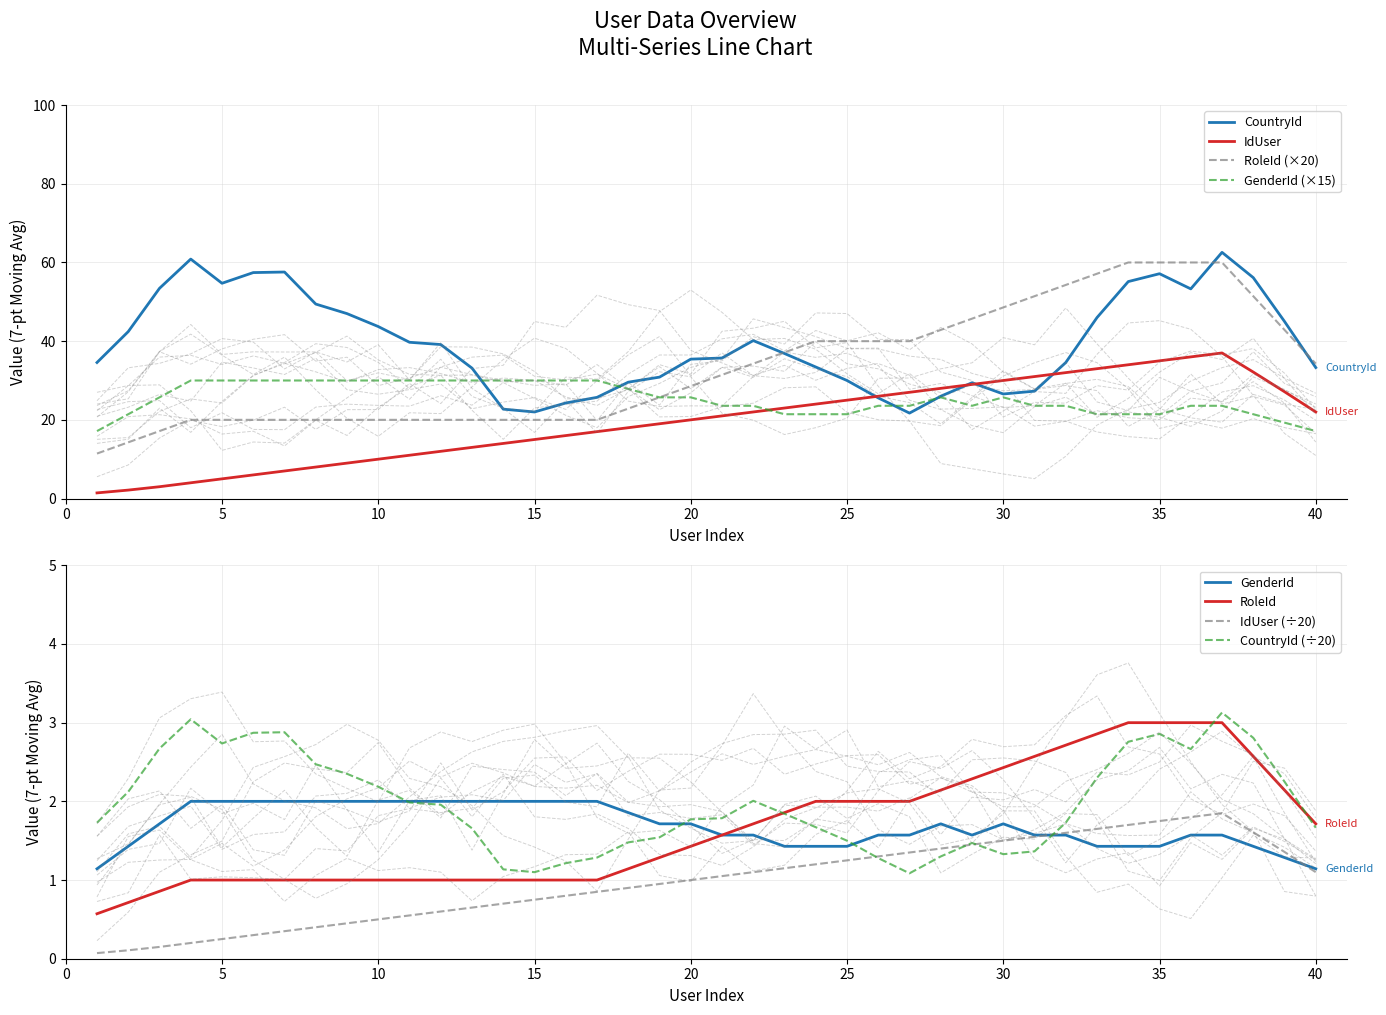

True or false: CountryId has a value of 37.8 at 30.

False